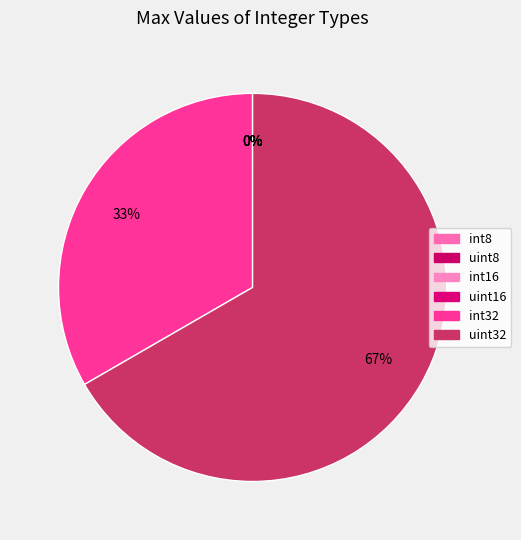

Between uint32 and int8, which is larger?

uint32